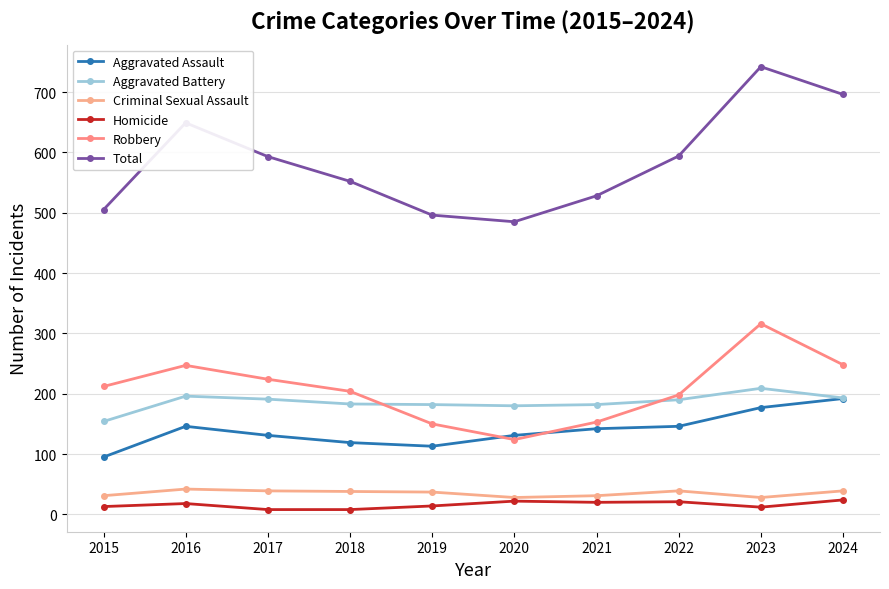

What is the difference between the Robbery values at 2023 and 2017?

92